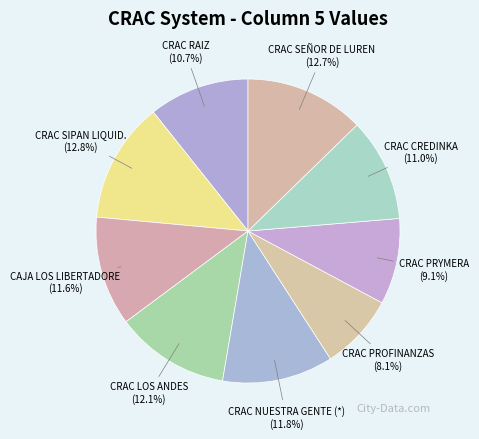

To the nearest percent, what is the combined percentage of CRAC PROFINANZAS and CRAC CREDINKA?

19%